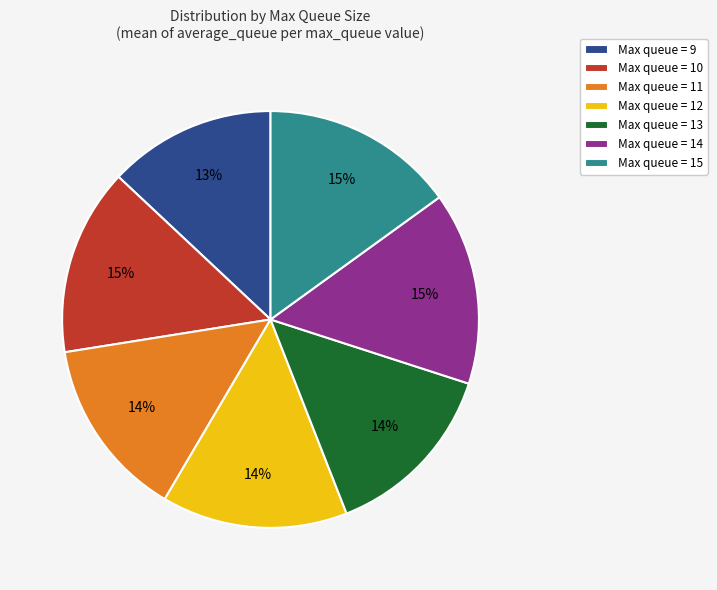

Count the number of slices in the pie.

7